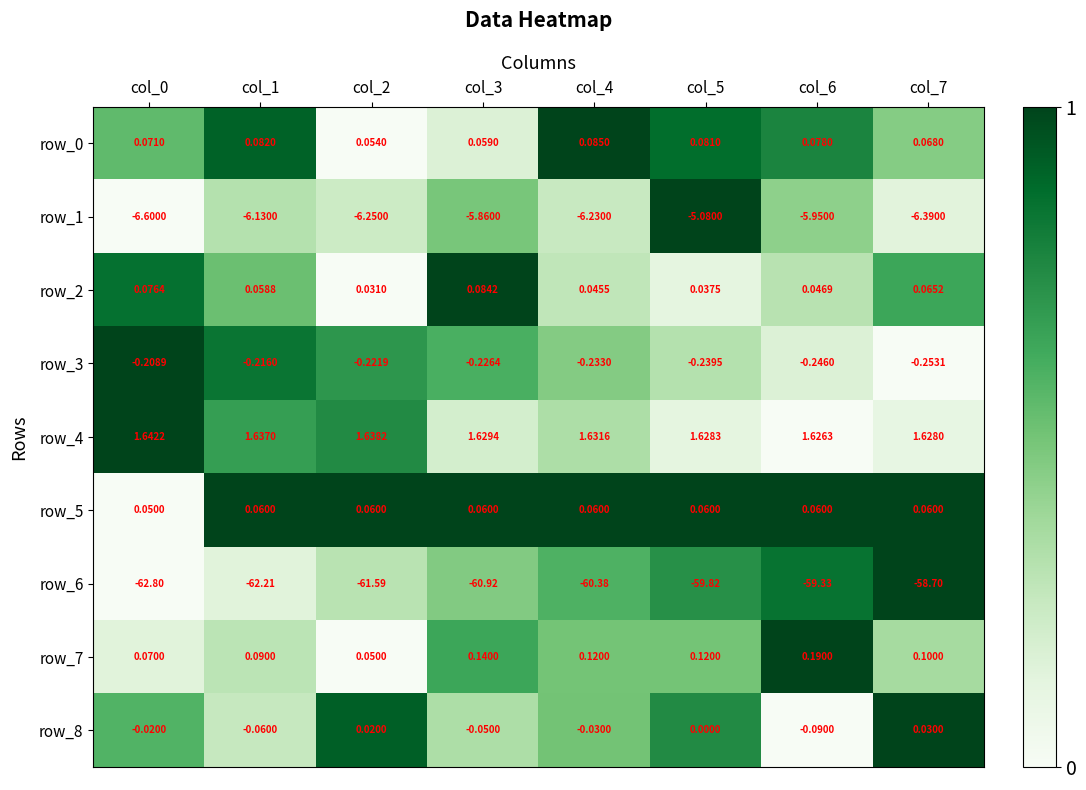

Is the value of row_5 at col_0 greater than the value of row_2 at col_3?

No